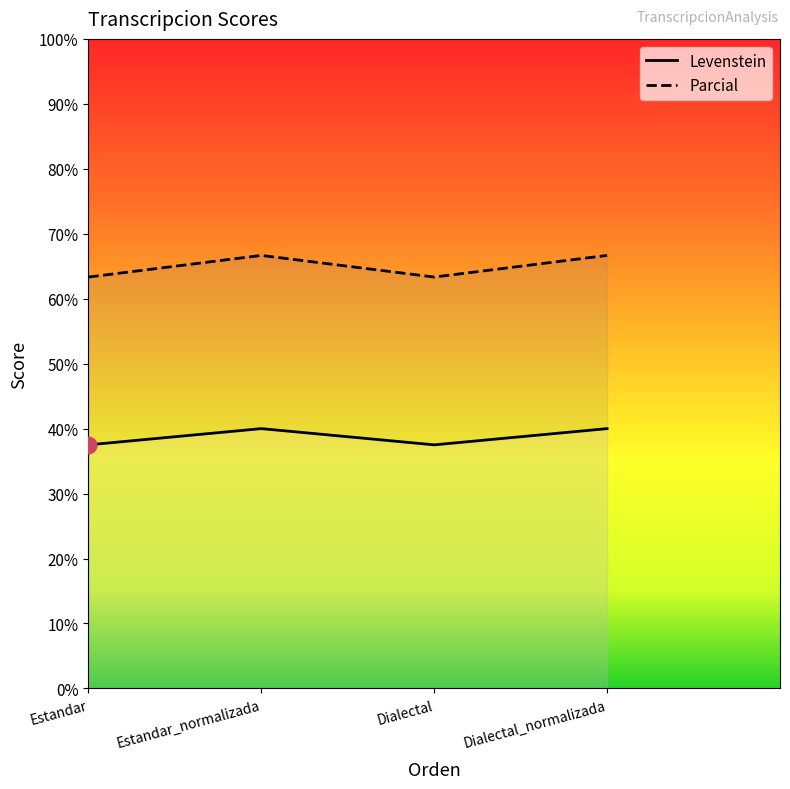

True or false: Parcial has a value of 34.4 at Dialectal.

False